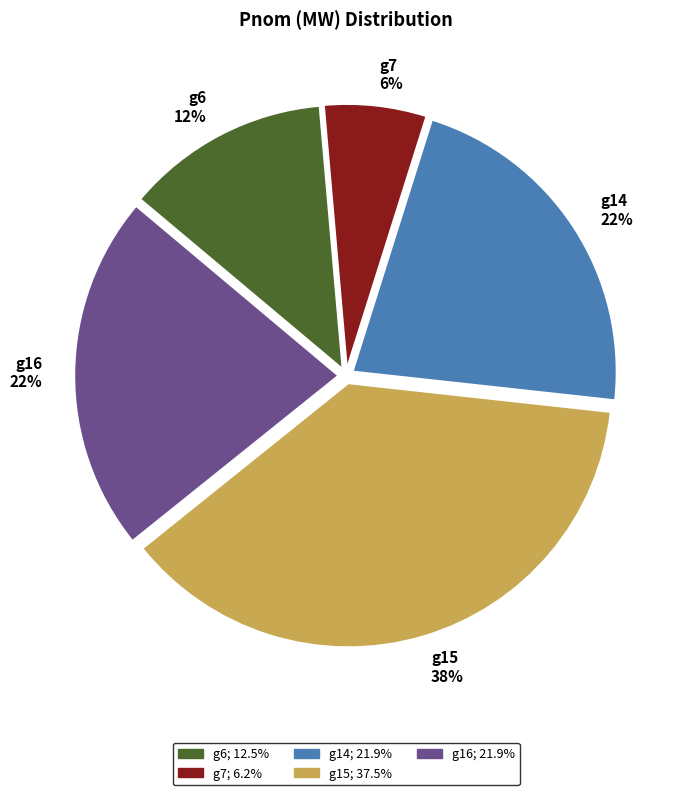

Combined, do g15 and g14 account for over 50%?

Yes